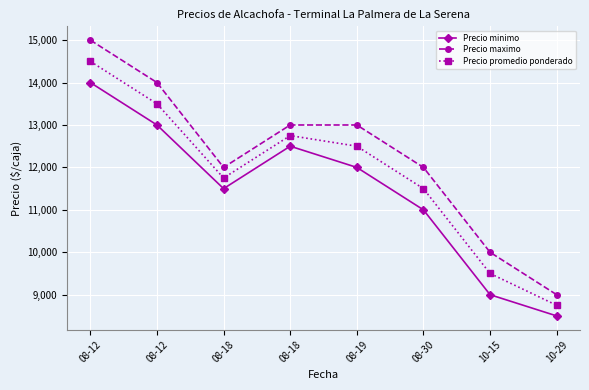

What is the maximum value shown in the chart?

15000